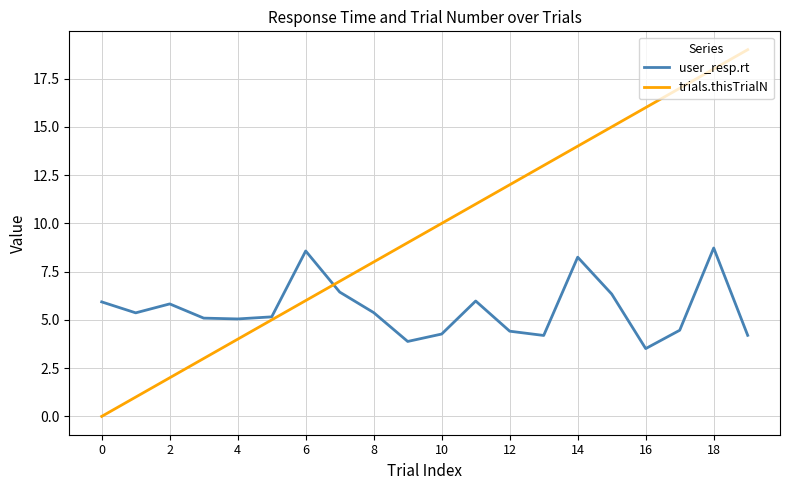

Rank the series by their maximum value, from lowest to highest.

user_resp.rt, trials.thisTrialN